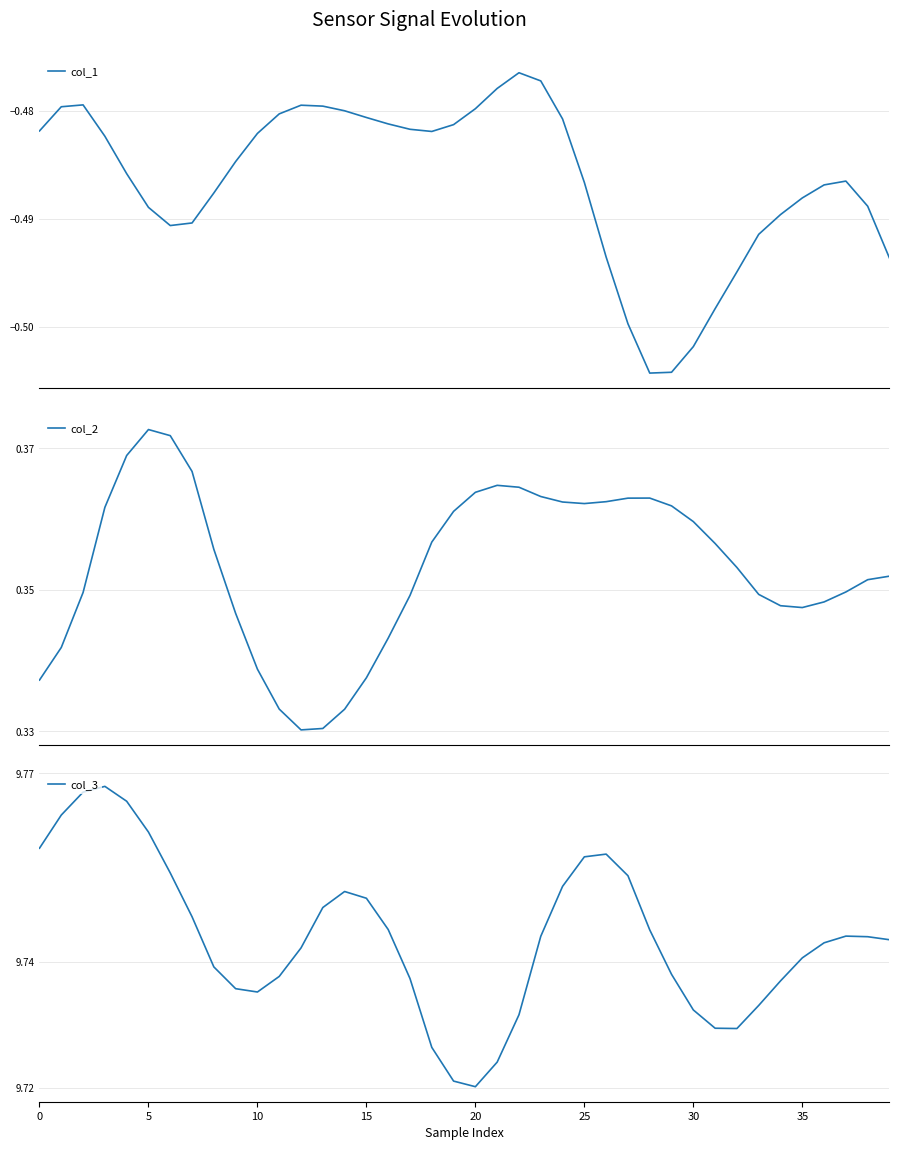

Between 15 and 9, which is larger?

15